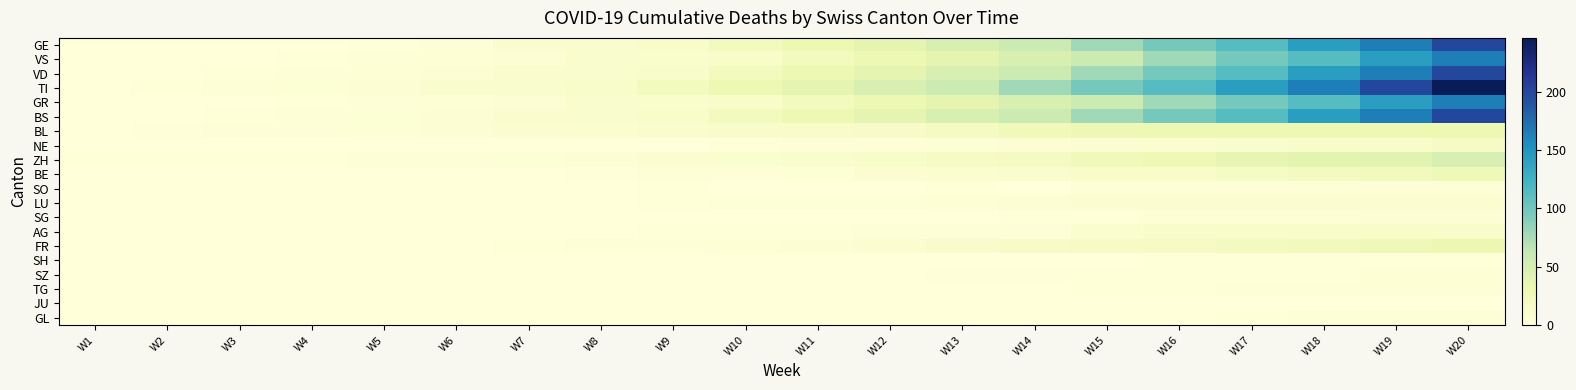

Which label corresponds to the largest value in the chart?

W20